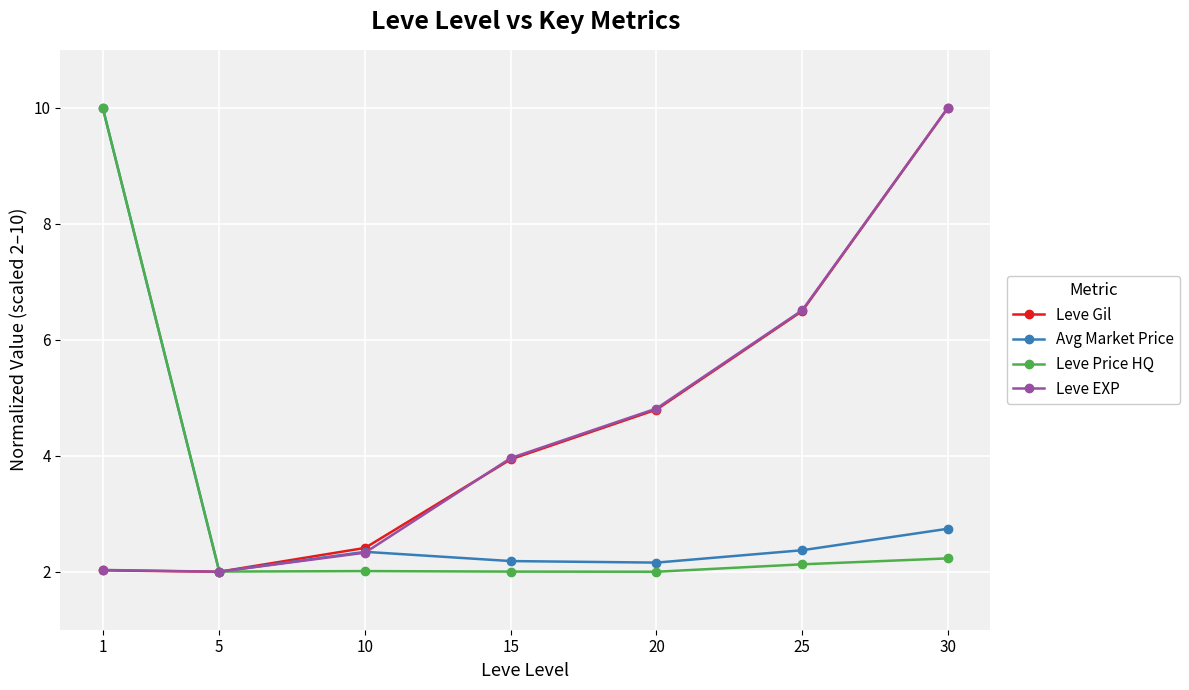

At which category does Leve Gil reach its first local valley?

5